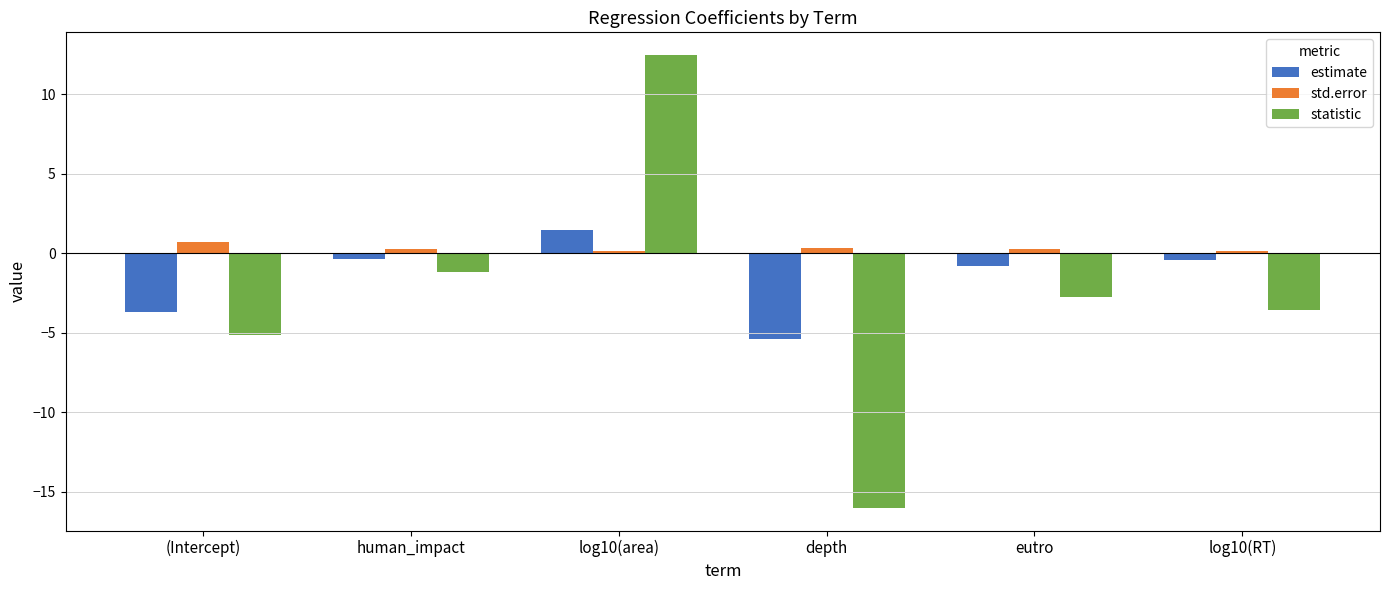

How many data points does each series have?

6